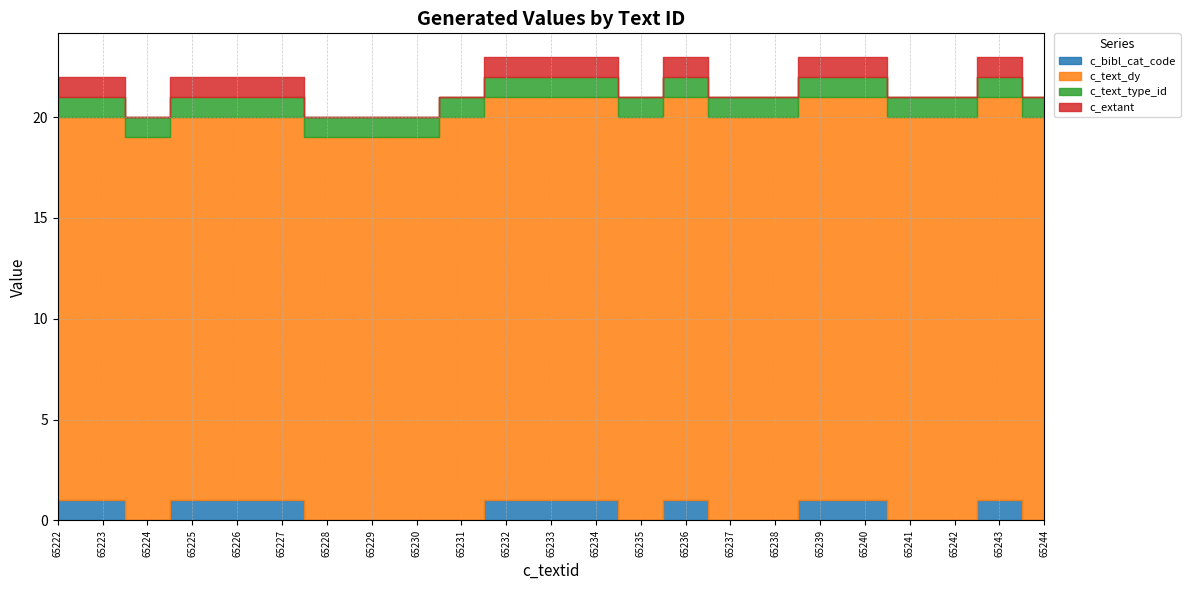

Reading left to right, transcribe all the data shown in this chart.

c_bibl_cat_code: 1	1	0	1	1	1	0	0	0	0	1	1	1	0	1	0	0	1	1	0	0	1	0
c_text_dy: 19	19	19	19	19	19	19	19	19	20	20	20	20	20	20	20	20	20	20	20	20	20	20
c_text_type_id: 1	1	1	1	1	1	1	1	1	1	1	1	1	1	1	1	1	1	1	1	1	1	1
c_extant: 1	1	0	1	1	1	0	0	0	0	1	1	1	0	1	0	0	1	1	0	0	1	0